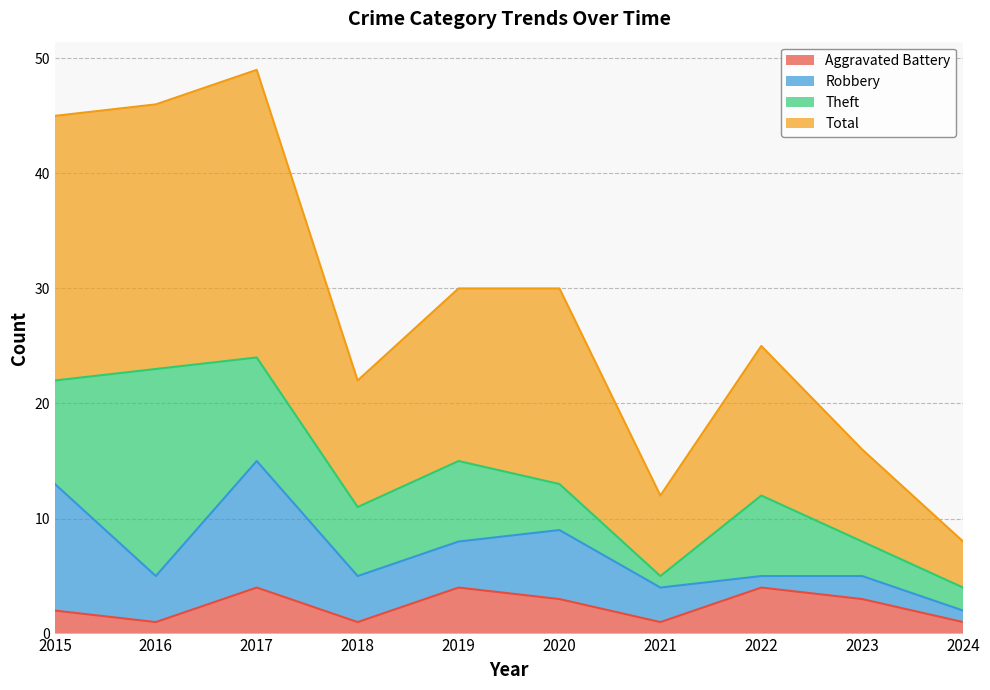

The Aggravated Battery series shows 4 at 2019. True or false?

True